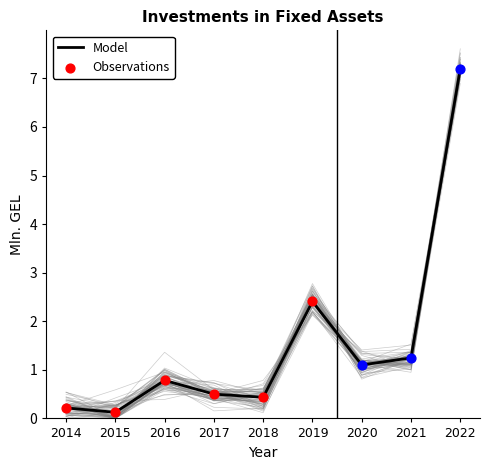

What is the change in value from 2016 to 2021?

+0.5